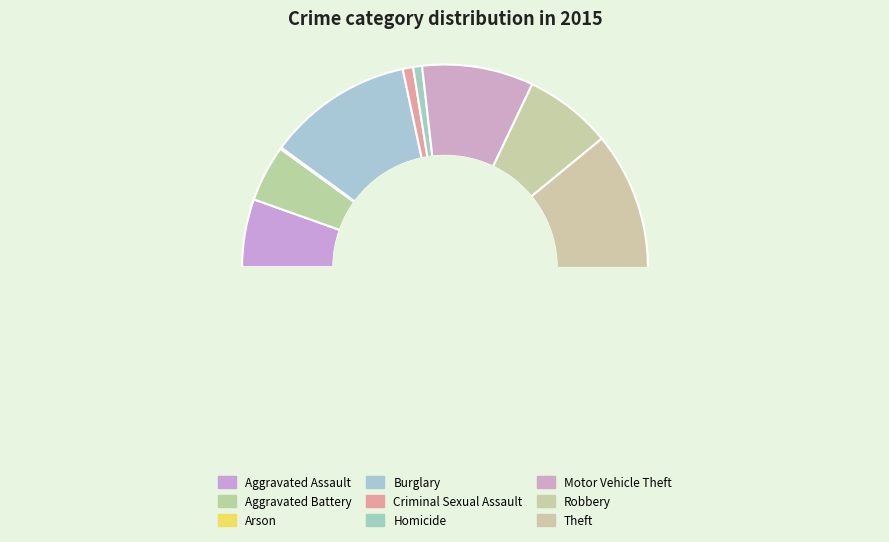

What is the change in value from Burglary to Criminal Sexual Assault?

-91